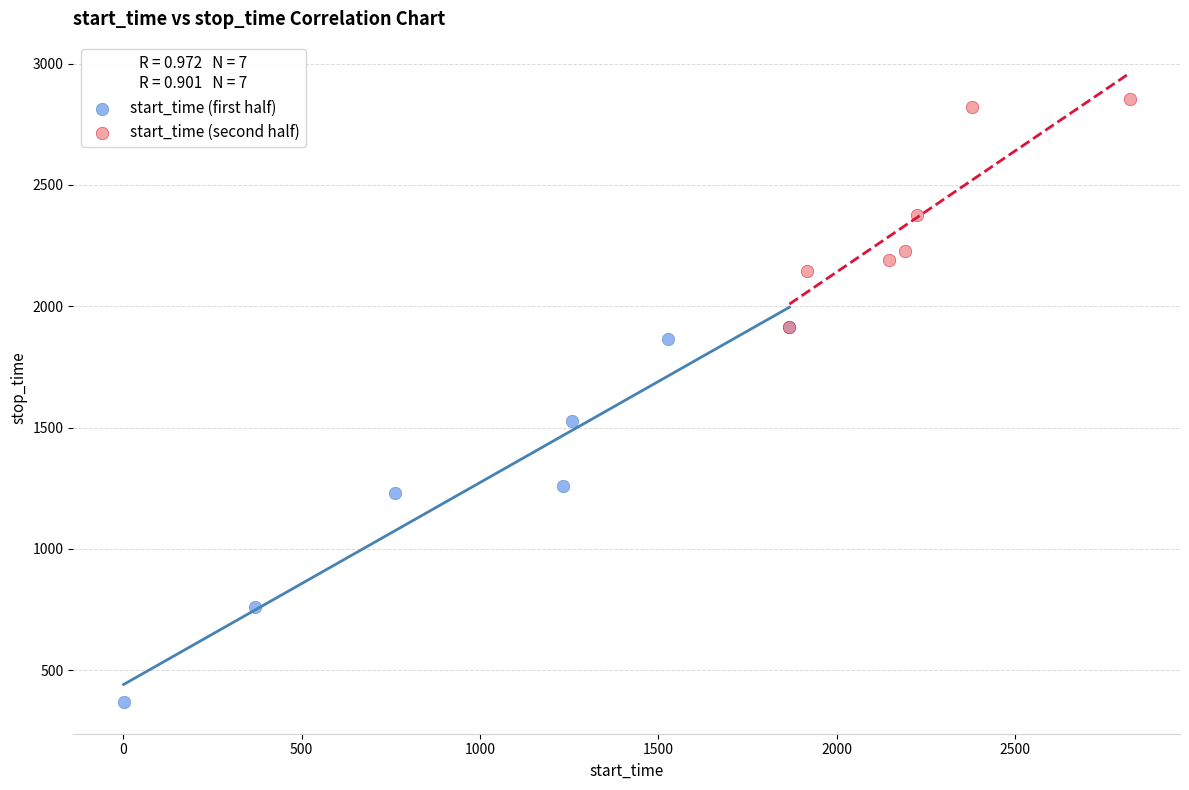

What are all the series names shown in the legend?

start_time (first half), start_time (second half)